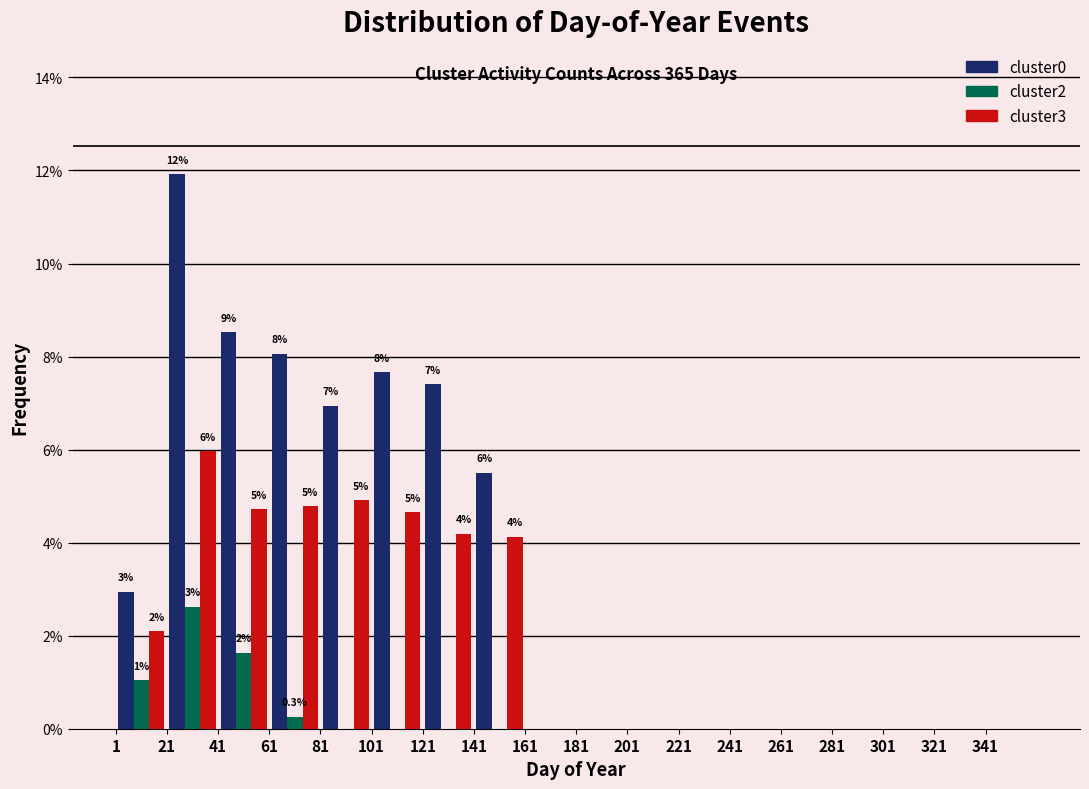

In the cluster0 series, which range on the x-axis has the tallest bar?

21 to 41